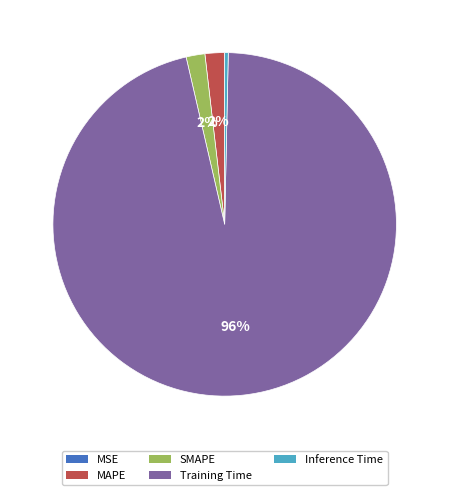

To the nearest percent, what is the difference between the SMAPE and Training Time slice percentages?

94%